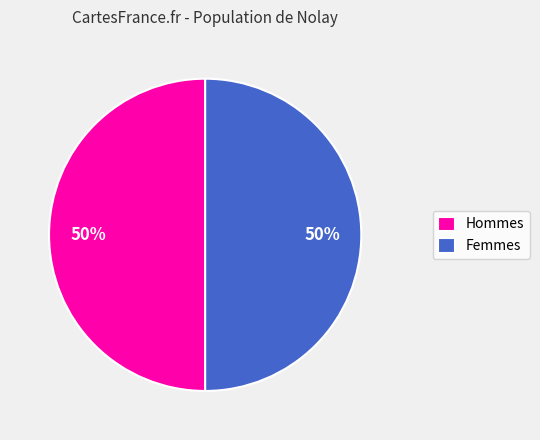

What percentage is the Femmes slice, to the nearest percent?

50%